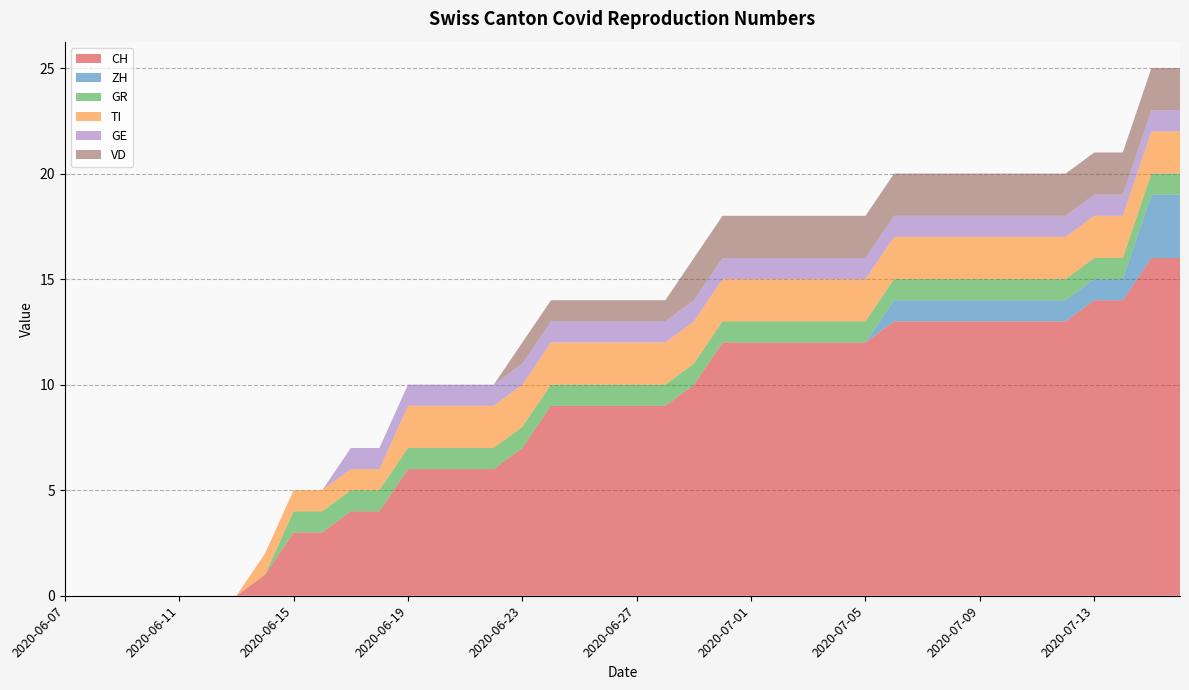

Reading right to left, extract all data points from this chart.

CH: 16	16	14	14	13	13	13	13	13	13	13	12	12	12	12	12	12	10	9	9	9	9	9	7	6	6	6	6	4	4	3	3	1	0	0	0	0	0	0	0
ZH: 3	3	1	1	1	1	1	1	1	1	1	0	0	0	0	0	0	0	0	0	0	0	0	0	0	0	0	0	0	0	0	0	0	0	0	0	0	0	0	0
GR: 1	1	1	1	1	1	1	1	1	1	1	1	1	1	1	1	1	1	1	1	1	1	1	1	1	1	1	1	1	1	1	1	0	0	0	0	0	0	0	0
TI: 2	2	2	2	2	2	2	2	2	2	2	2	2	2	2	2	2	2	2	2	2	2	2	2	2	2	2	2	1	1	1	1	1	0	0	0	0	0	0	0
GE: 1	1	1	1	1	1	1	1	1	1	1	1	1	1	1	1	1	1	1	1	1	1	1	1	1	1	1	1	1	1	0	0	0	0	0	0	0	0	0	0
VD: 2	2	2	2	2	2	2	2	2	2	2	2	2	2	2	2	2	2	1	1	1	1	1	1	0	0	0	0	0	0	0	0	0	0	0	0	0	0	0	0